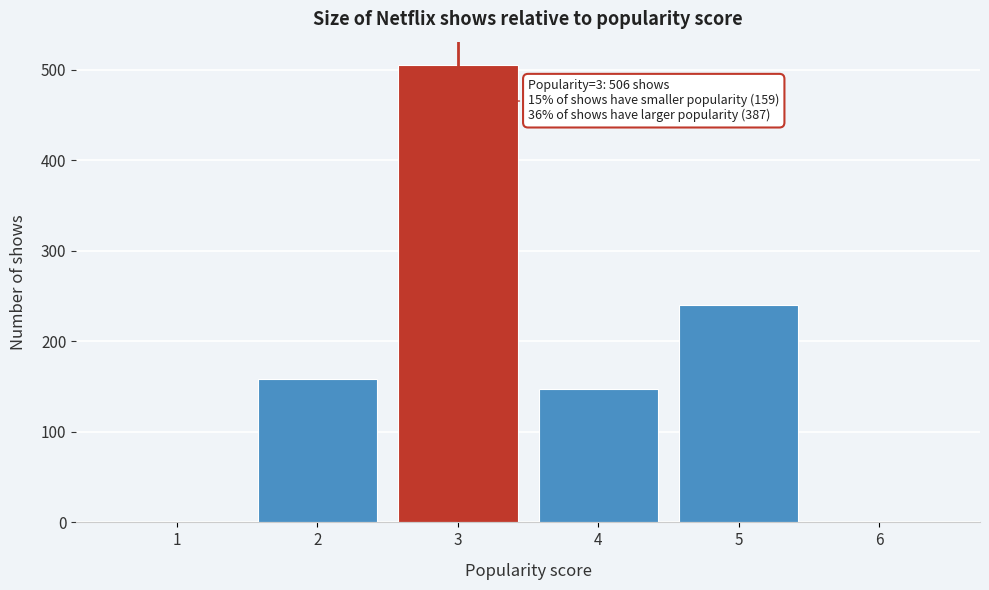

Reading left to right, list all the values displayed in this chart.

1=0	2=159	3=506	4=147	5=240	6=0